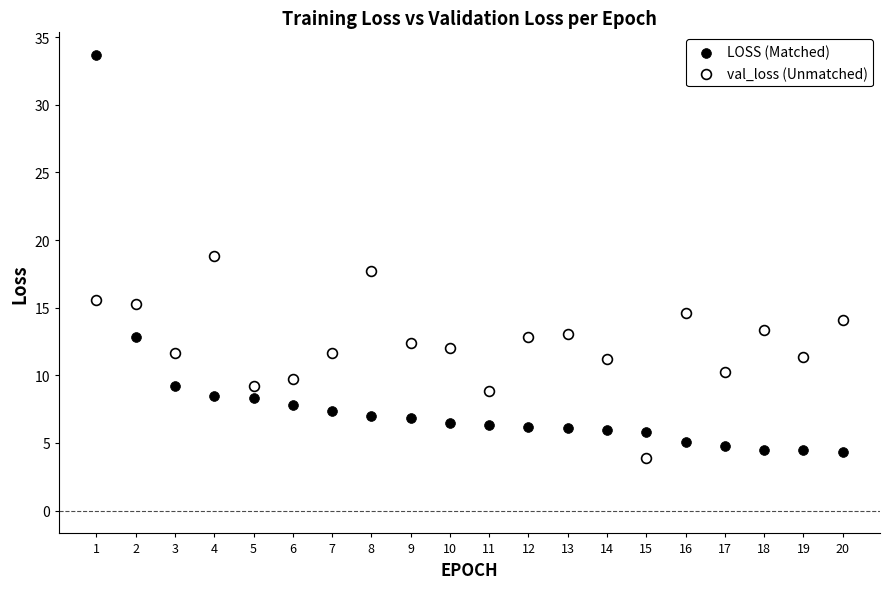

Across all data points, what is the range of X values (max minus min)?

19.0